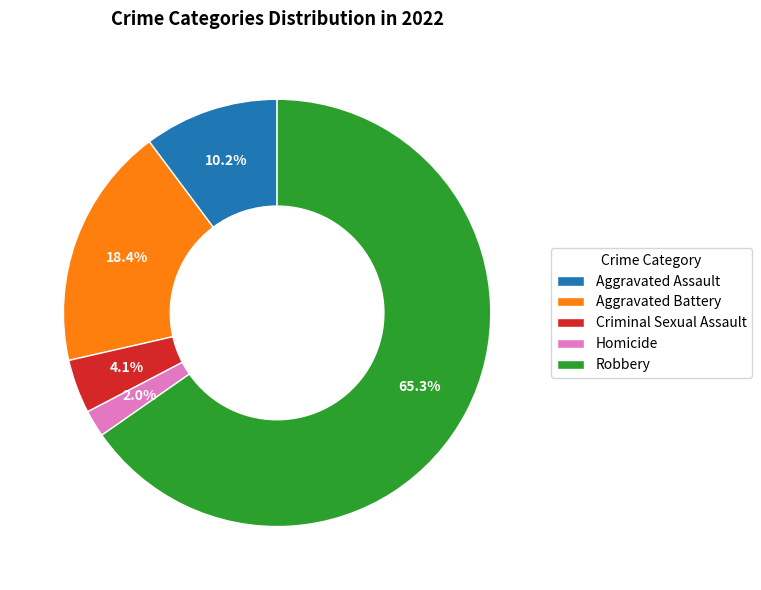

How many segments does this pie chart have?

5